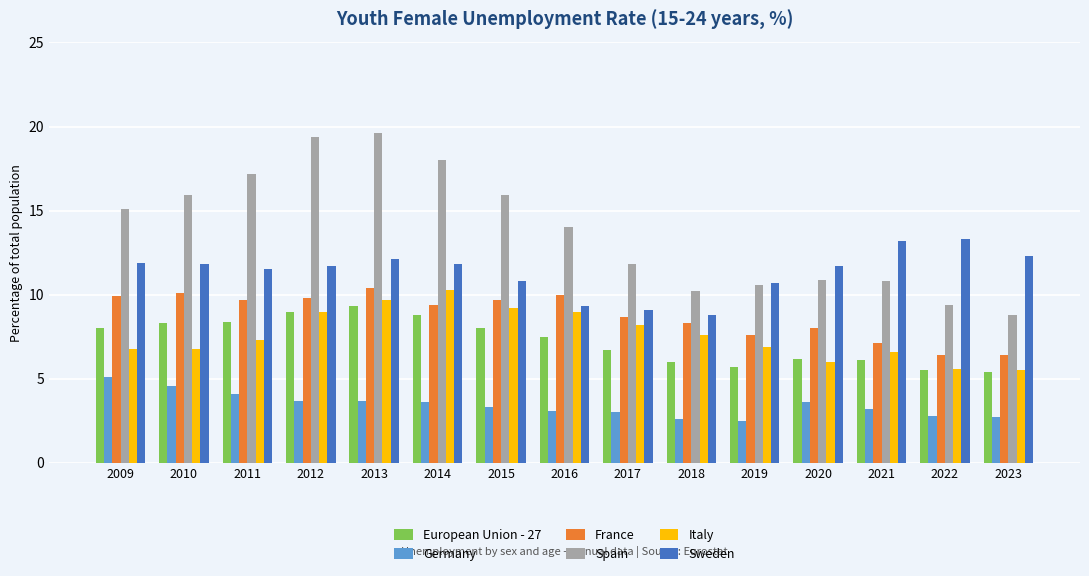

How many bars are there in each group?

6